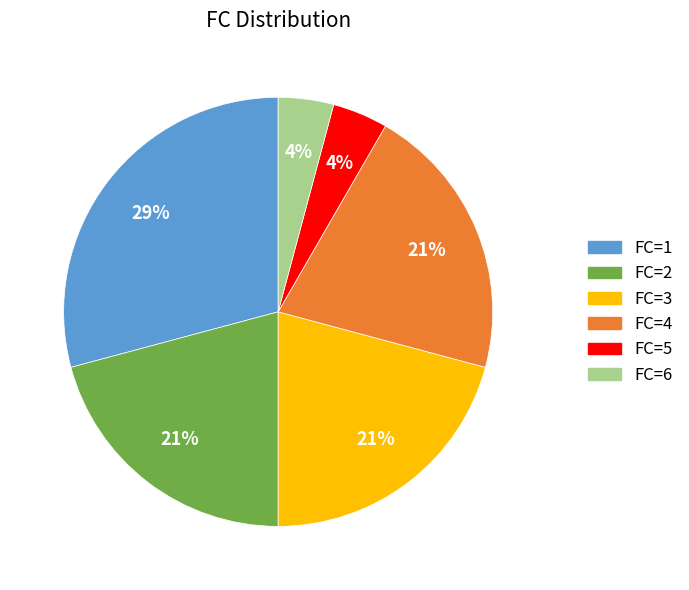

Does FC=1 represent more than half of the total?

No